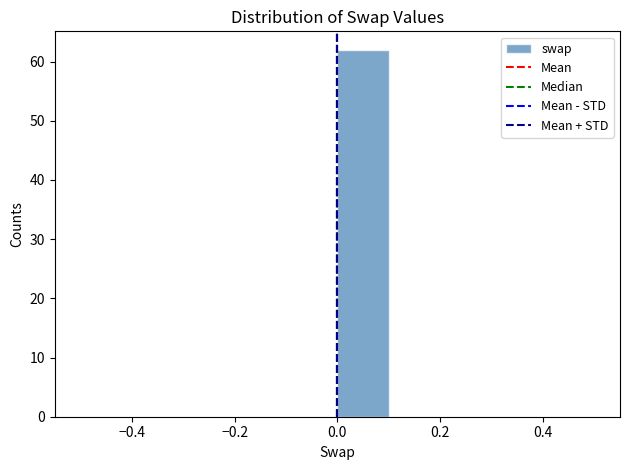

Reading left to right, transcribe this chart: for each bar, give the range it covers on the x-axis and its height. The values are not printed on the chart, so give them approximately, as read against the axis.

-0.5 to -0.4: 0
-0.4 to -0.3: 0
-0.3 to -0.2: 0
-0.2 to -0.1: 0
-0.1 to 0.0: 0
0.0 to 0.1: 62
0.1 to 0.2: 0
0.2 to 0.3: 0
0.3 to 0.4: 0
0.4 to 0.5: 0